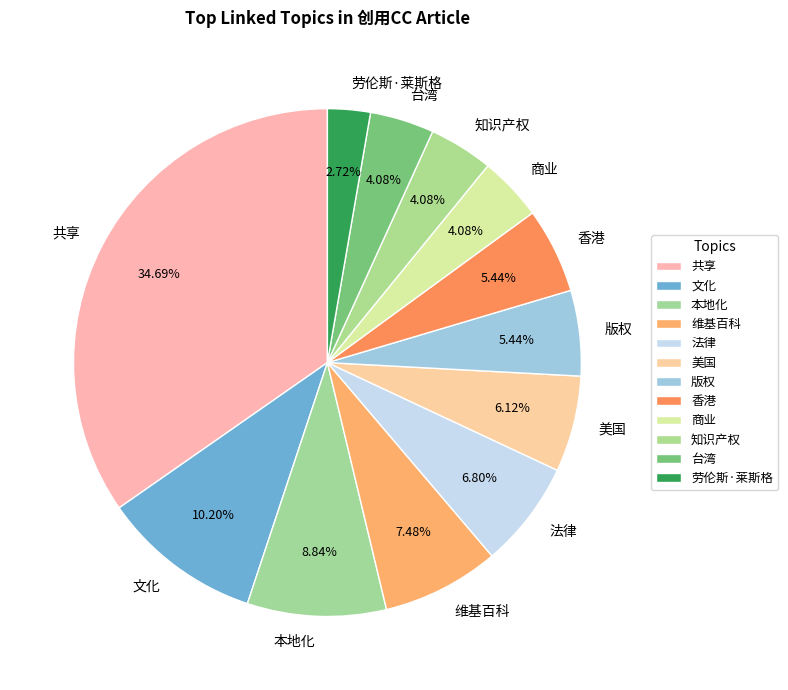

The 法律 slice represents 7% of the pie. True or false?

True